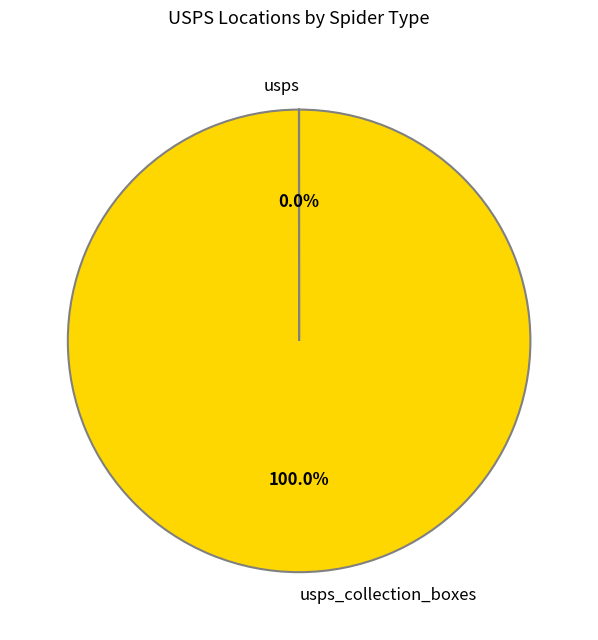

Is there any slice that represents more than half of the pie?

Yes